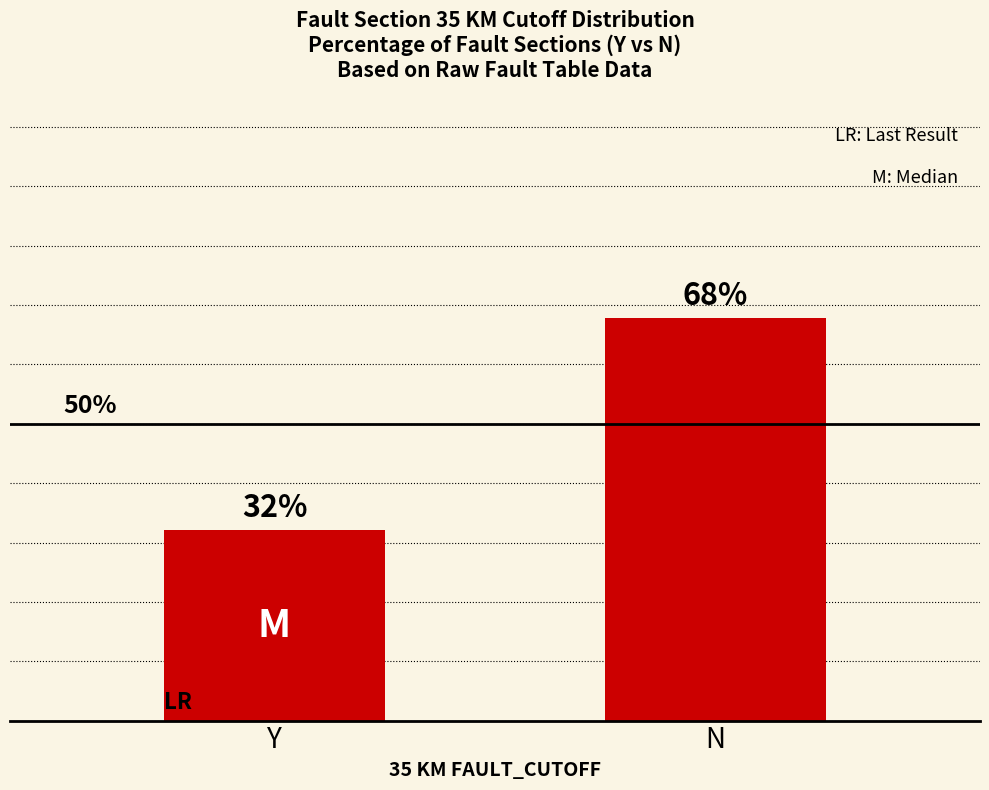

Rank the categories by value from highest to lowest.

N, Y